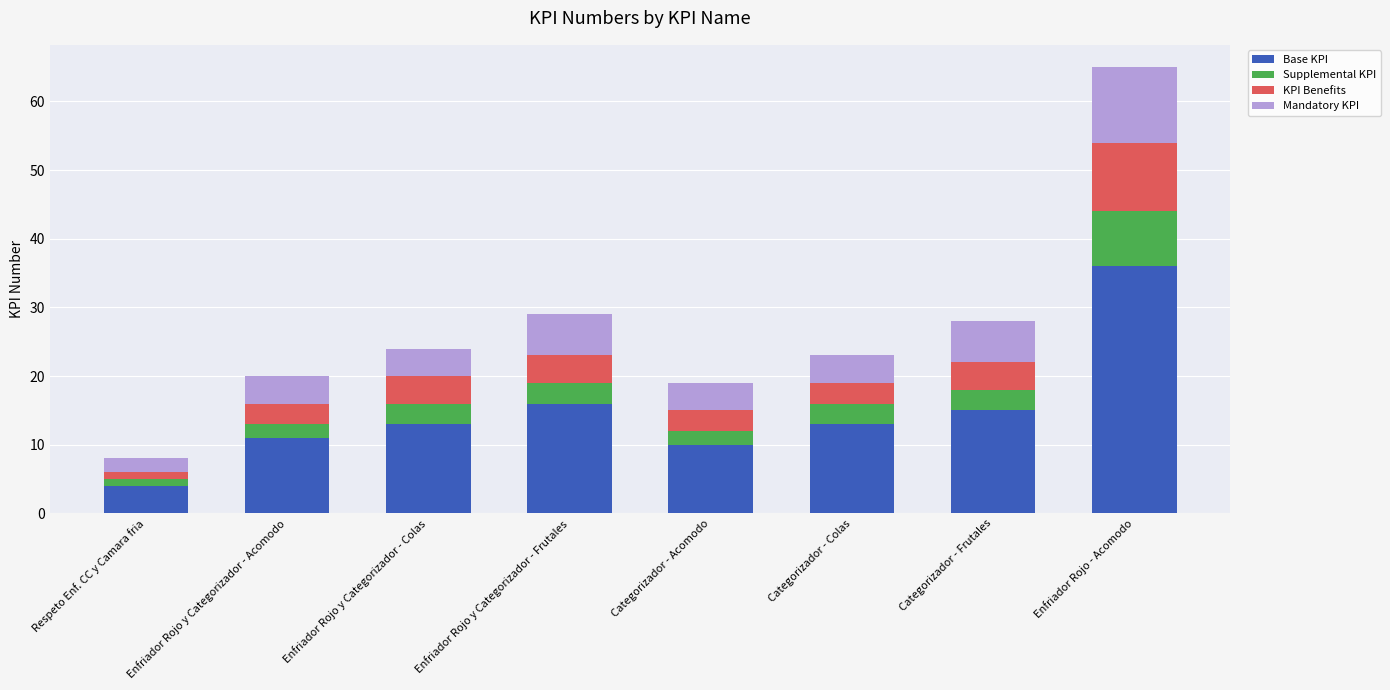

Which category has the highest value in the Base KPI series?

Enfriador Rojo - Acomodo